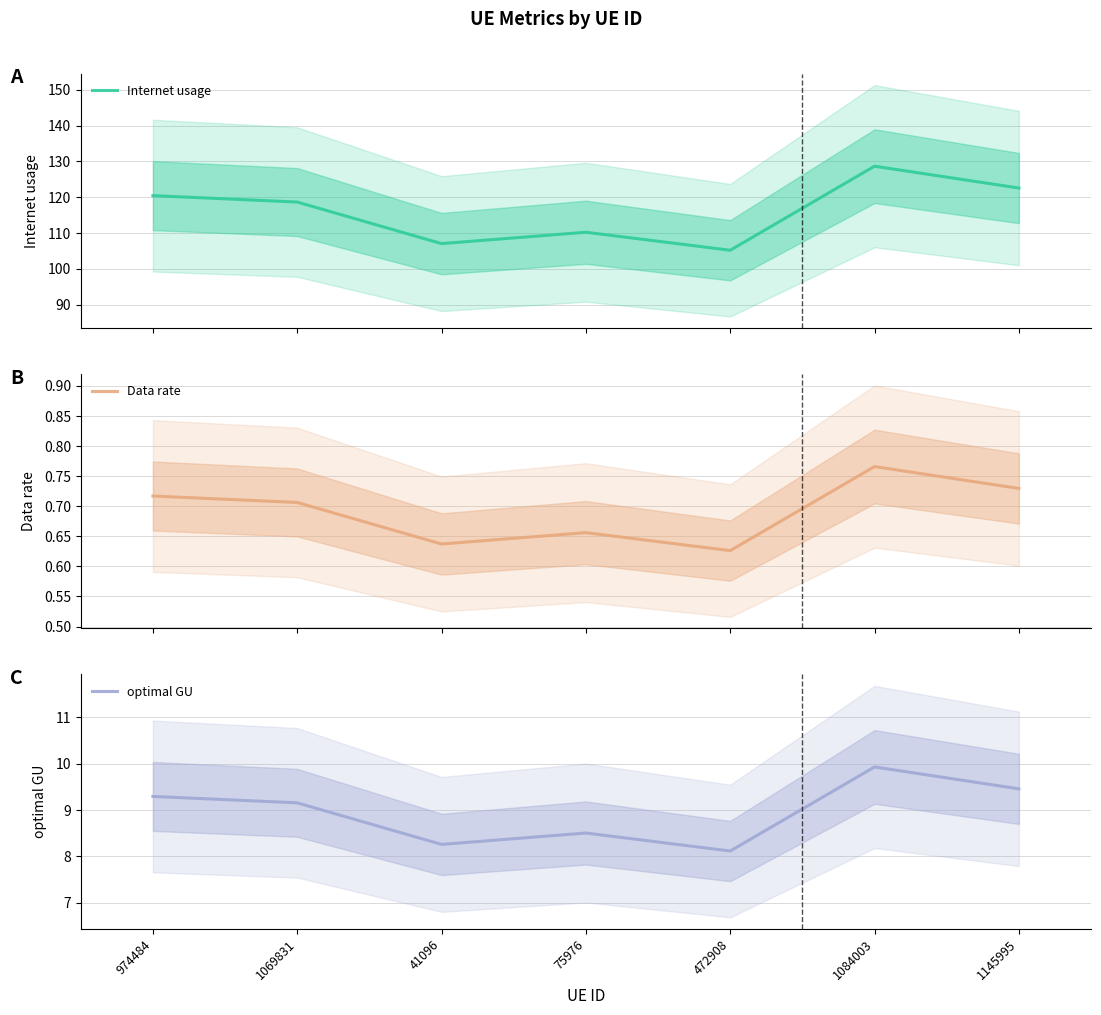

Is this an area chart (filled region under the line)?

No